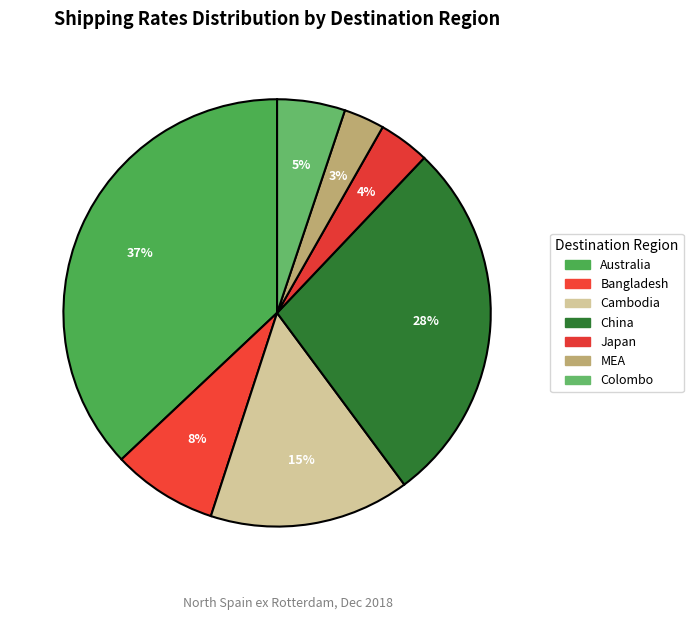

Approximately how many times larger is the value at Cambodia compared to MEA?

4.9